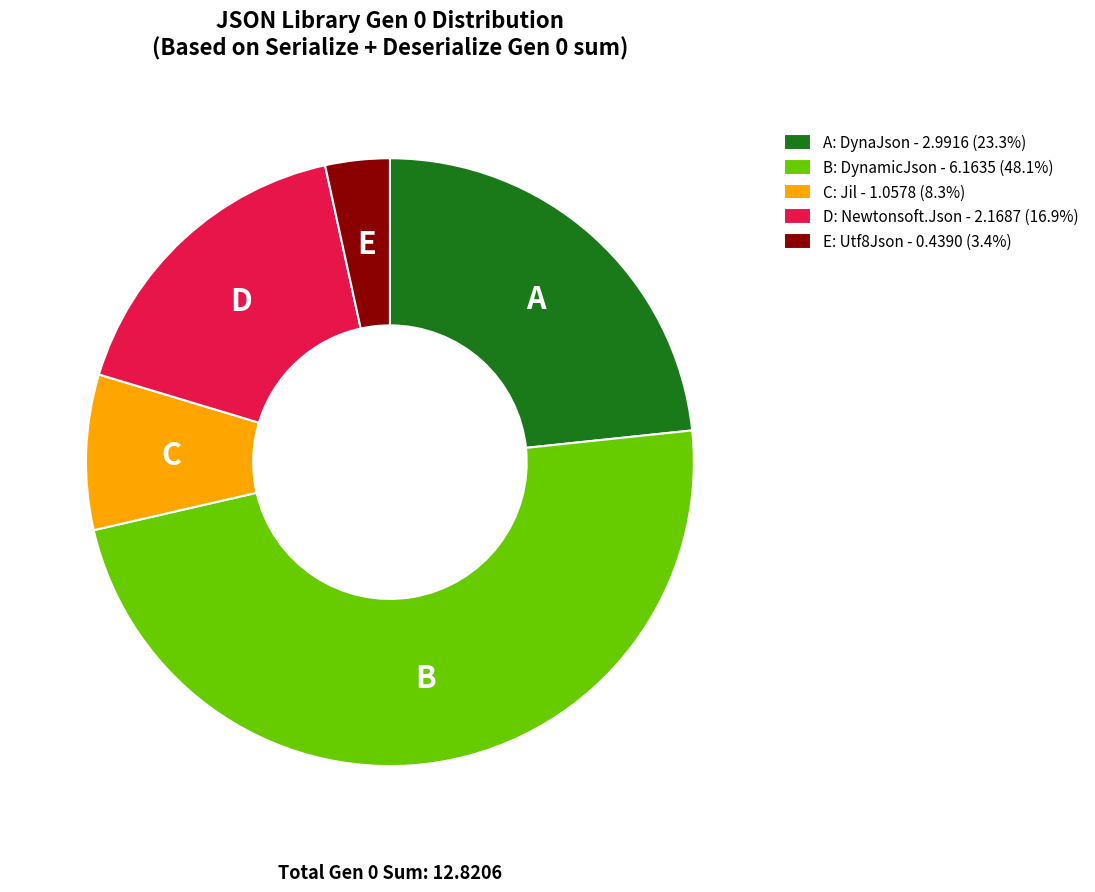

Is the sum of D: Newtonsoft.Json - 2.1687 (16.9%) and A: DynaJson - 2.9916 (23.3%) greater than half?

No